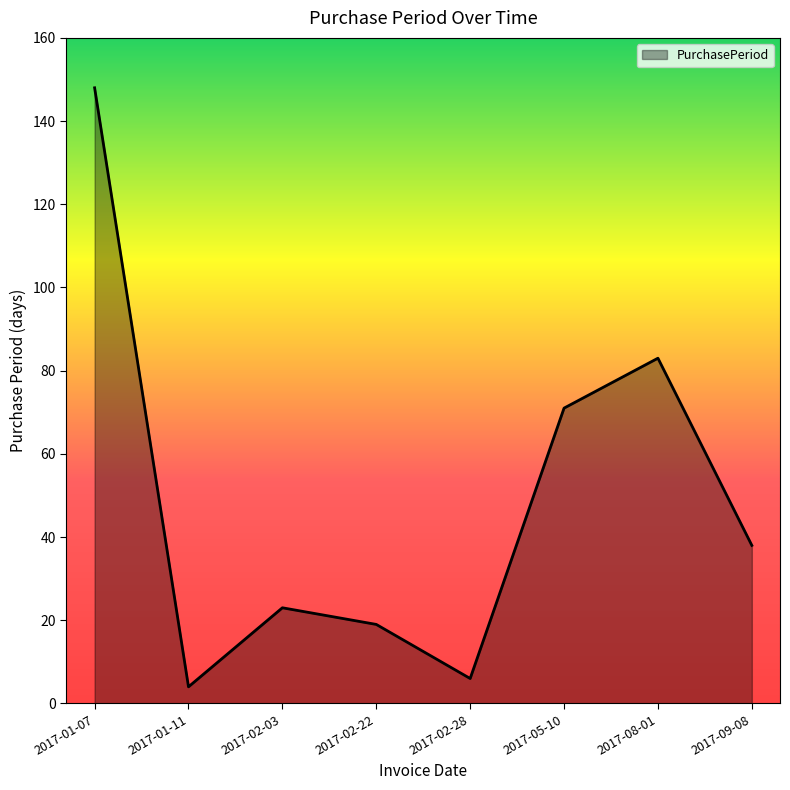

Rank the categories by value from highest to lowest.

2017-01-07, 2017-08-01, 2017-05-10, 2017-09-08, 2017-02-03, 2017-02-22, 2017-02-28, 2017-01-11